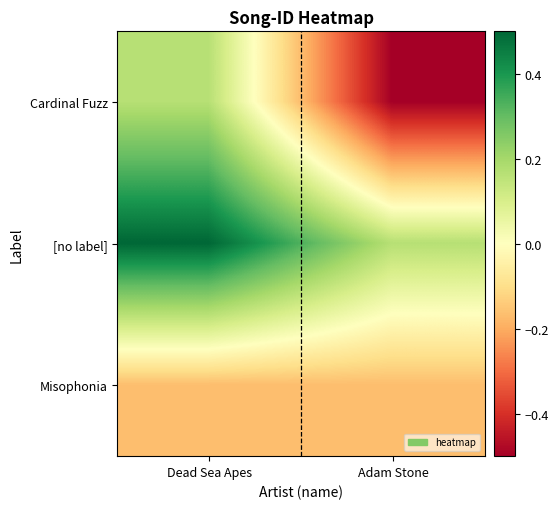

What is the minimum value shown in the chart?

-0.5